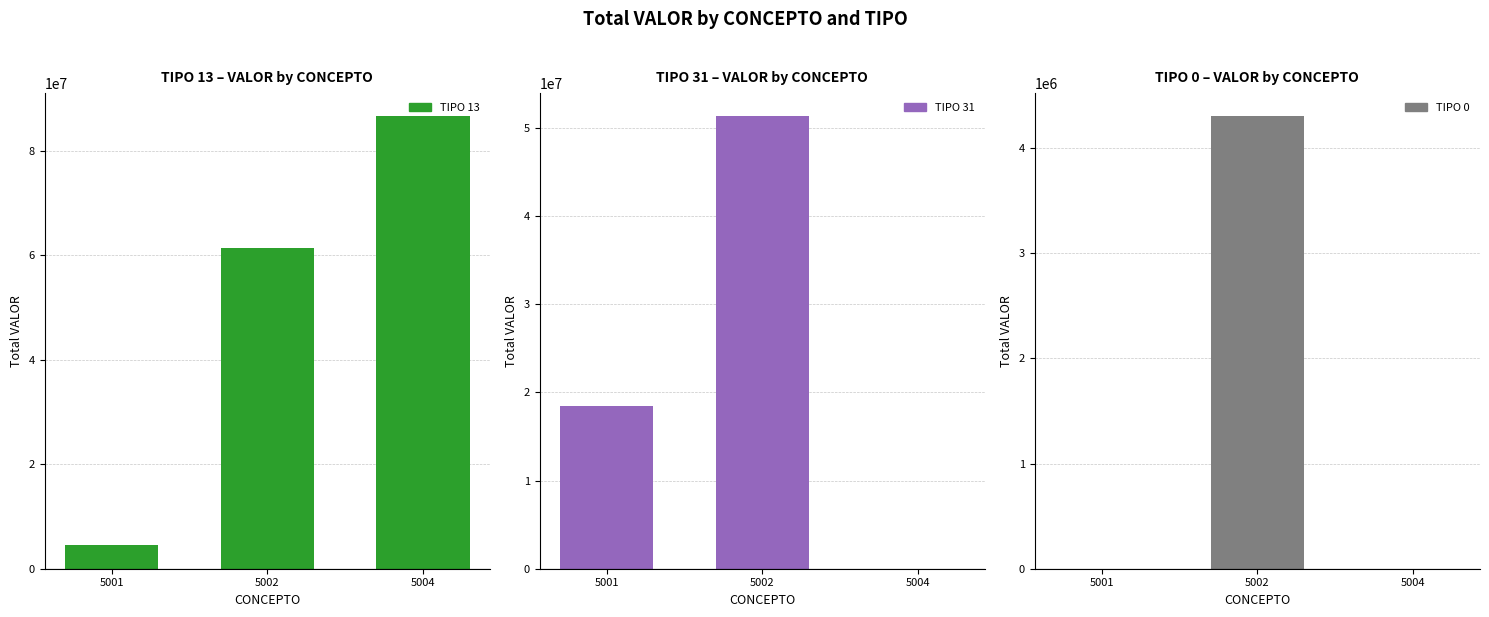

Reading left to right, list all the values displayed in this chart.

TIPO 13: 4622001	61437400	86740029
TIPO 31: 18410848	51400016	0
TIPO 0: 0	4306800	0